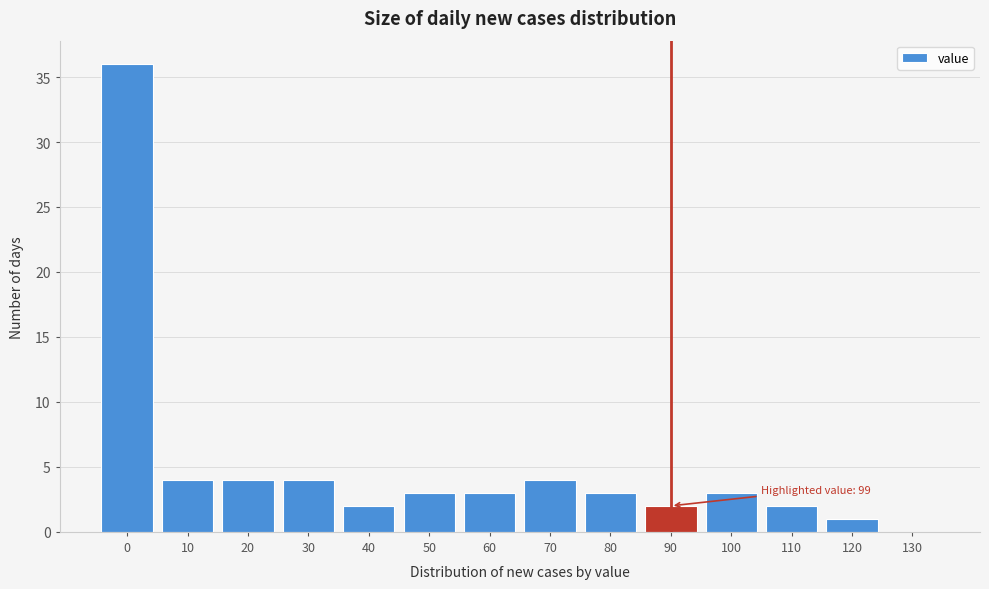

Reading right to left, what are all the values shown in this chart?

130=0	120=1	110=2	100=3	90=2	80=3	70=4	60=3	50=3	40=2	30=4	20=4	10=4	0=36